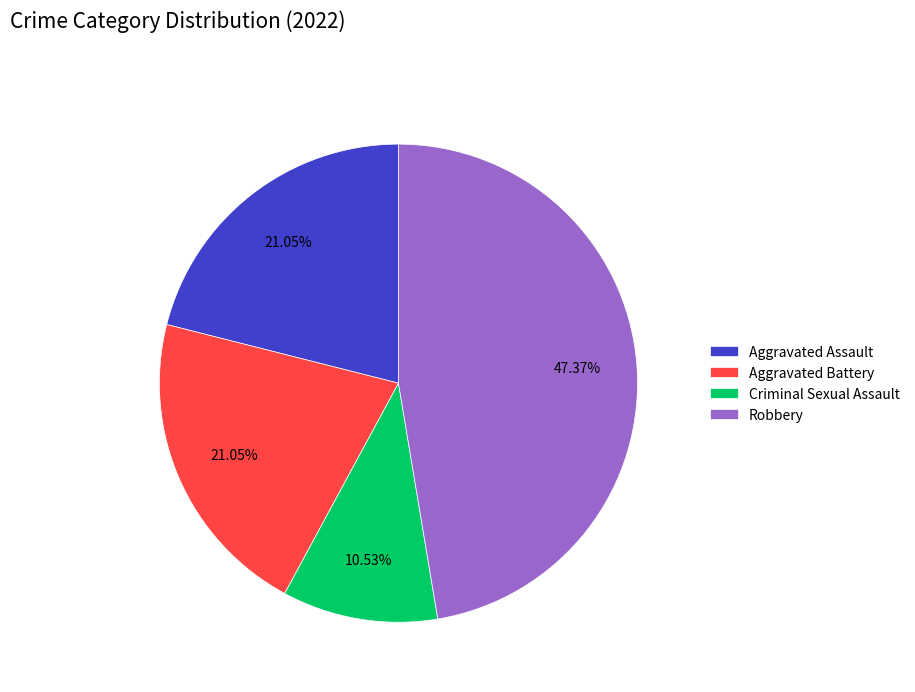

What percentage is the Aggravated Battery slice, to the nearest percent?

21%